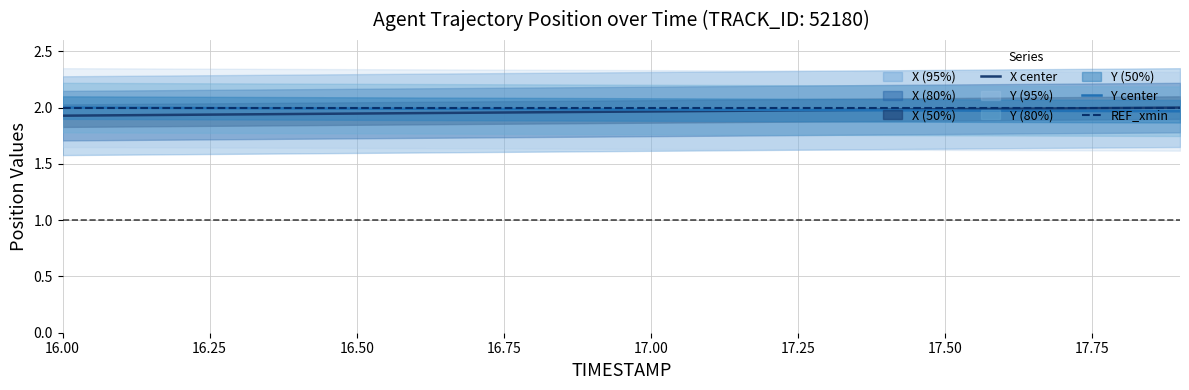

List the series in order of their overall mean, lowest first.

X center, Y center, REF_xmin